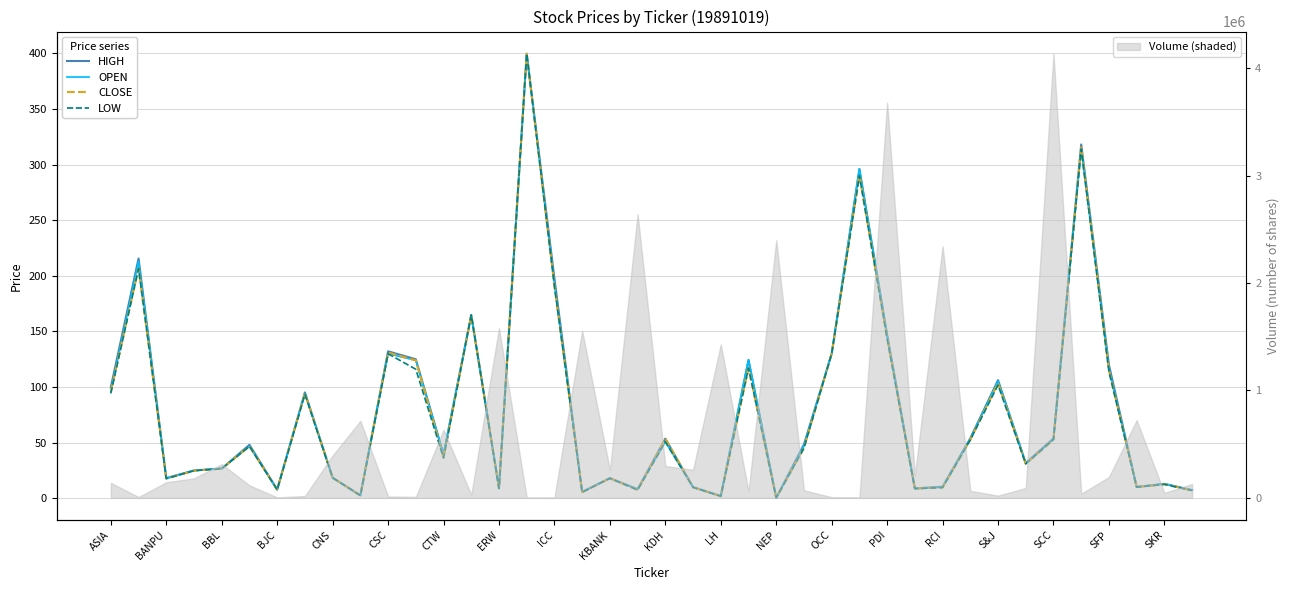

What is the total value across all series at 25?

185.7